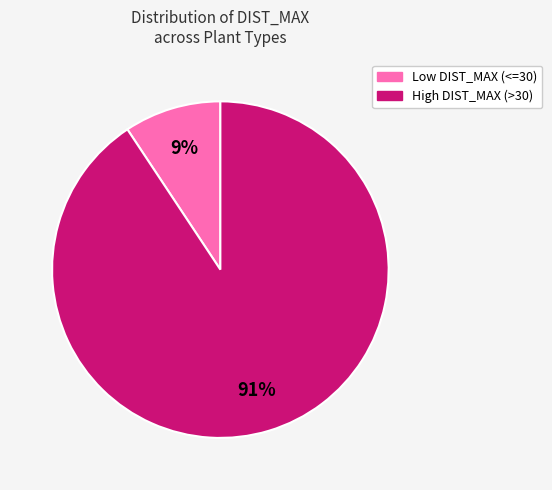

To the nearest percent, what is the average slice percentage?

50%